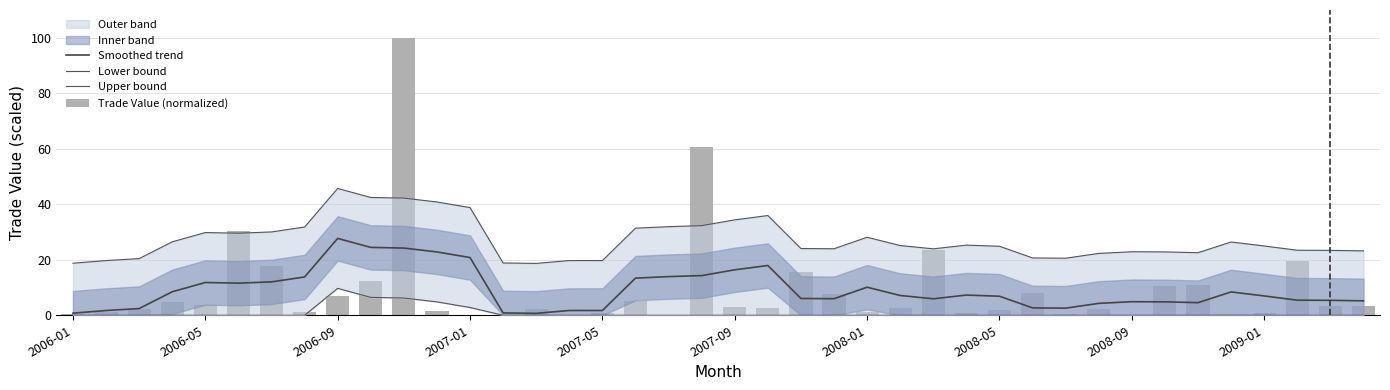

Read the Smoothed trend value at 33.

4.8